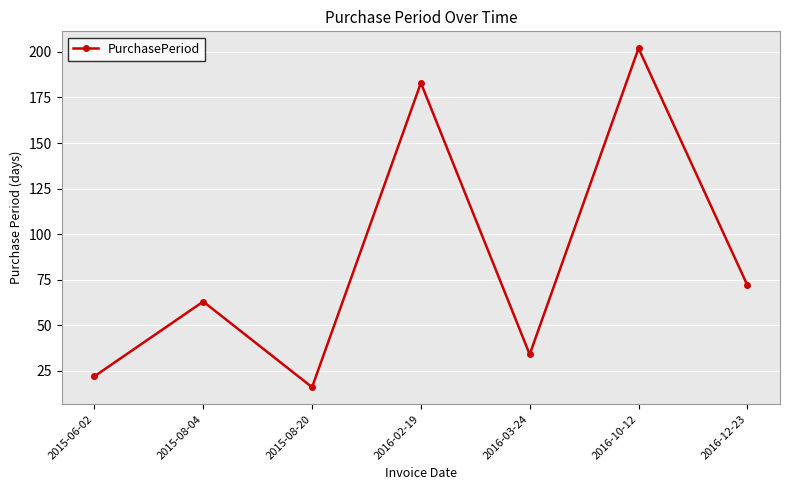

What is the minimum value shown in the chart?

16